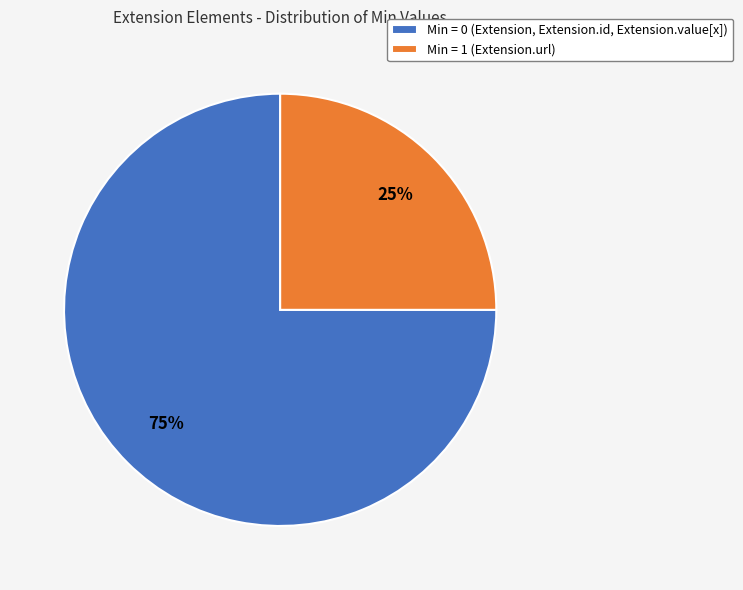

Rank the categories by value from highest to lowest.

Min = 0 (Extension, Extension.id, Extension.value[x]), Min = 1 (Extension.url)